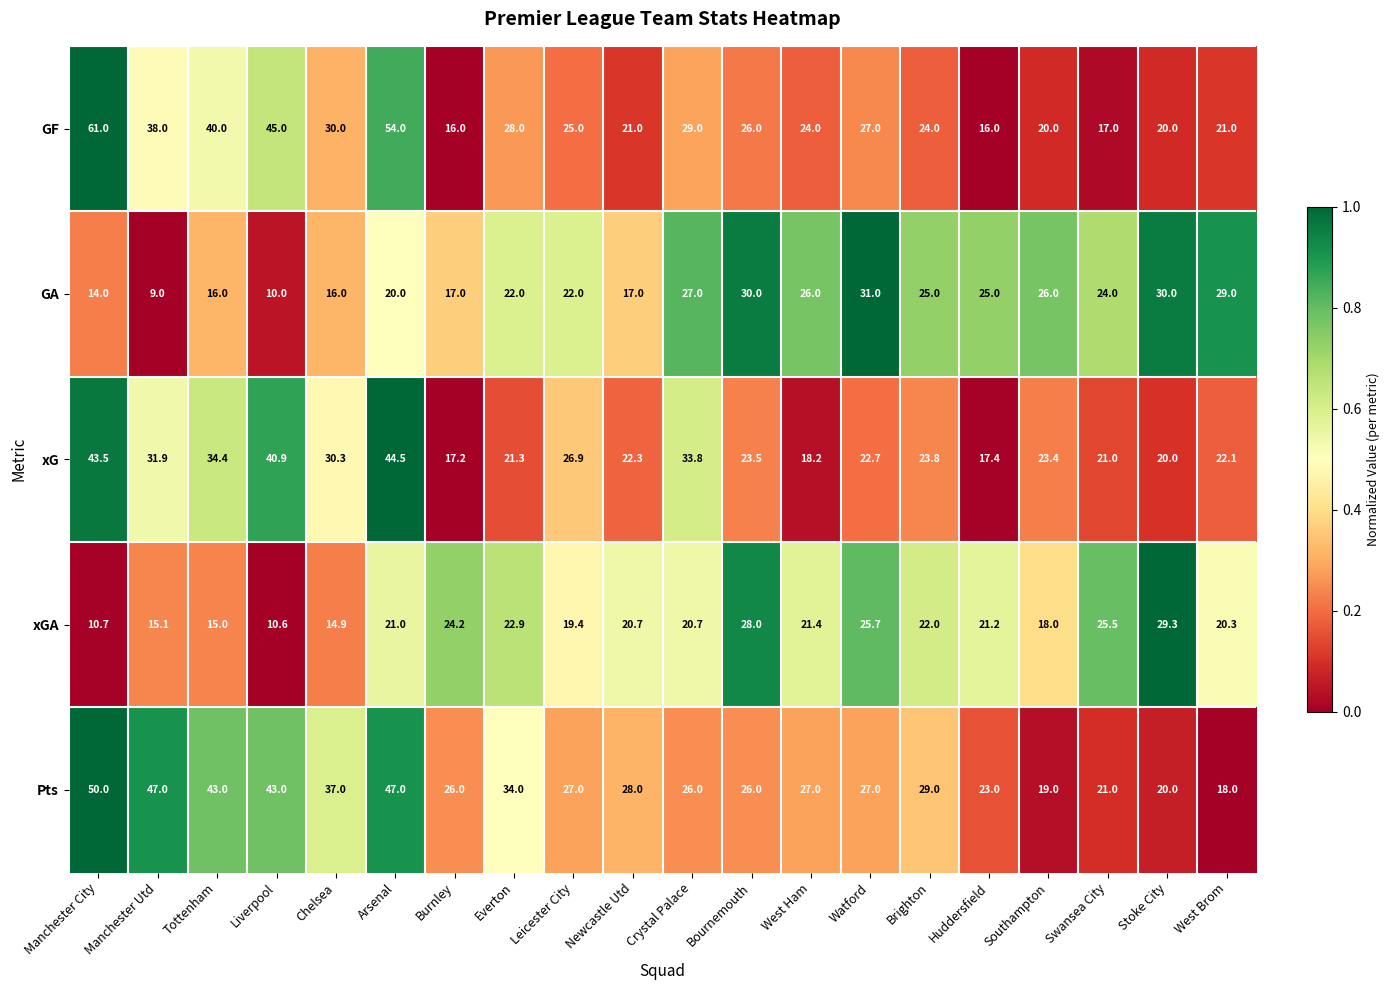

How many values in the xGA series are below 21?

10